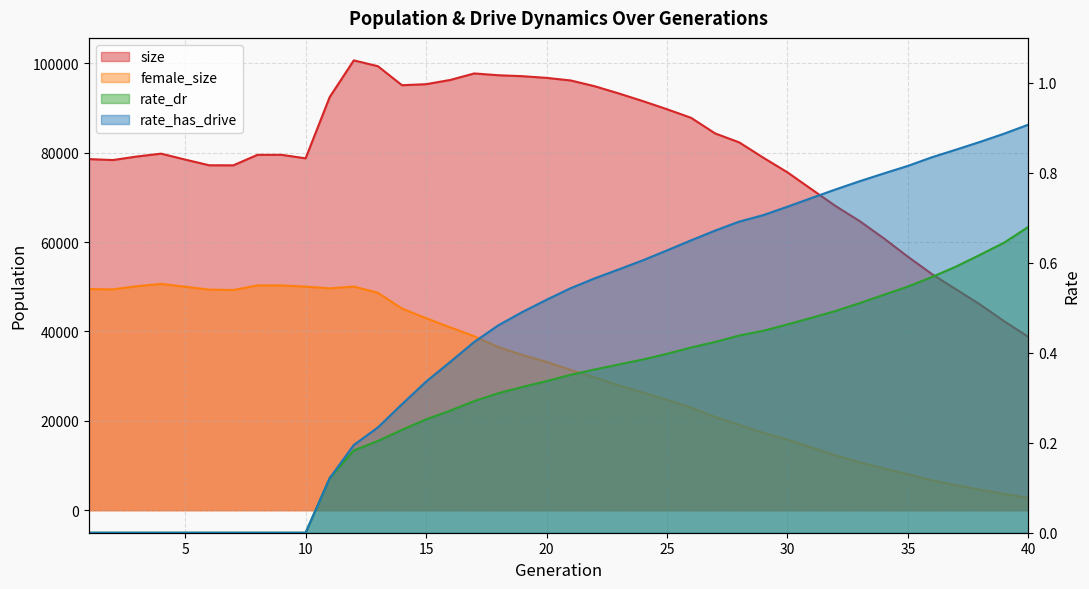

At 15, list the series in order from smallest to largest.

rate_dr, rate_has_drive, female_size, size